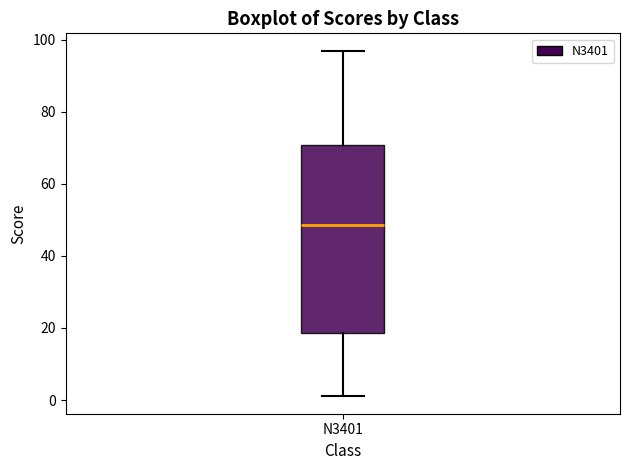

Where is the lower edge of the box for N3401 on the y-axis? The values are not printed on the chart, so give them approximately, as read against the axis.

18